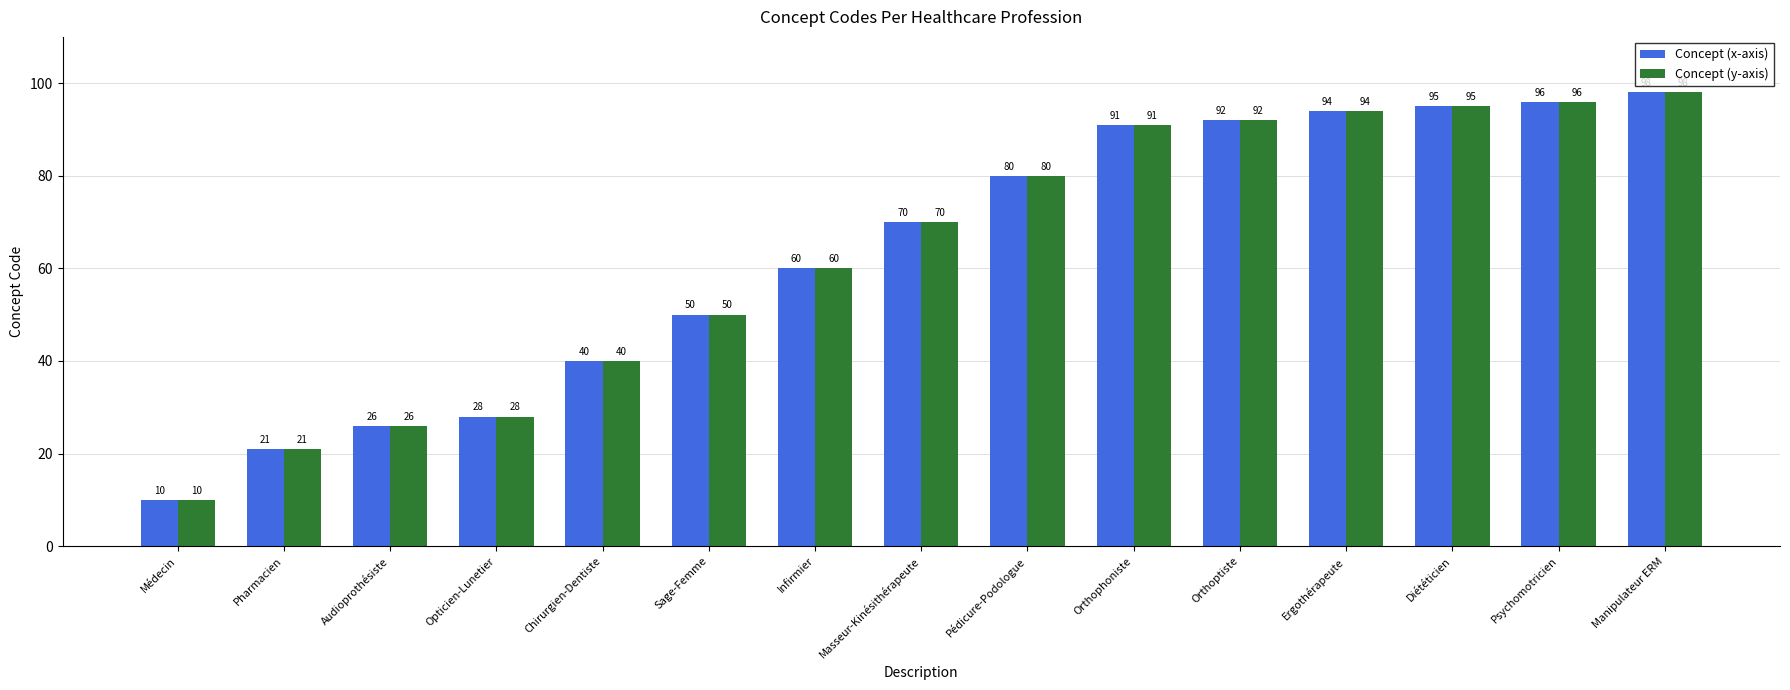

Reading left to right, extract all data points from this chart.

Concept (x-axis): Médecin=10	Pharmacien=21	Audioprothésiste=26	Opticien-Lunetier=28	Chirurgien-Dentiste=40	Sage-Femme=50	Infirmier=60	Masseur-Kinésithérapeute=70	Pédicure-Podologue=80	Orthophoniste=91	Orthoptiste=92	Ergothérapeute=94	Diététicien=95	Psychomotricien=96	Manipulateur ERM=98
Concept (y-axis): Médecin=10	Pharmacien=21	Audioprothésiste=26	Opticien-Lunetier=28	Chirurgien-Dentiste=40	Sage-Femme=50	Infirmier=60	Masseur-Kinésithérapeute=70	Pédicure-Podologue=80	Orthophoniste=91	Orthoptiste=92	Ergothérapeute=94	Diététicien=95	Psychomotricien=96	Manipulateur ERM=98